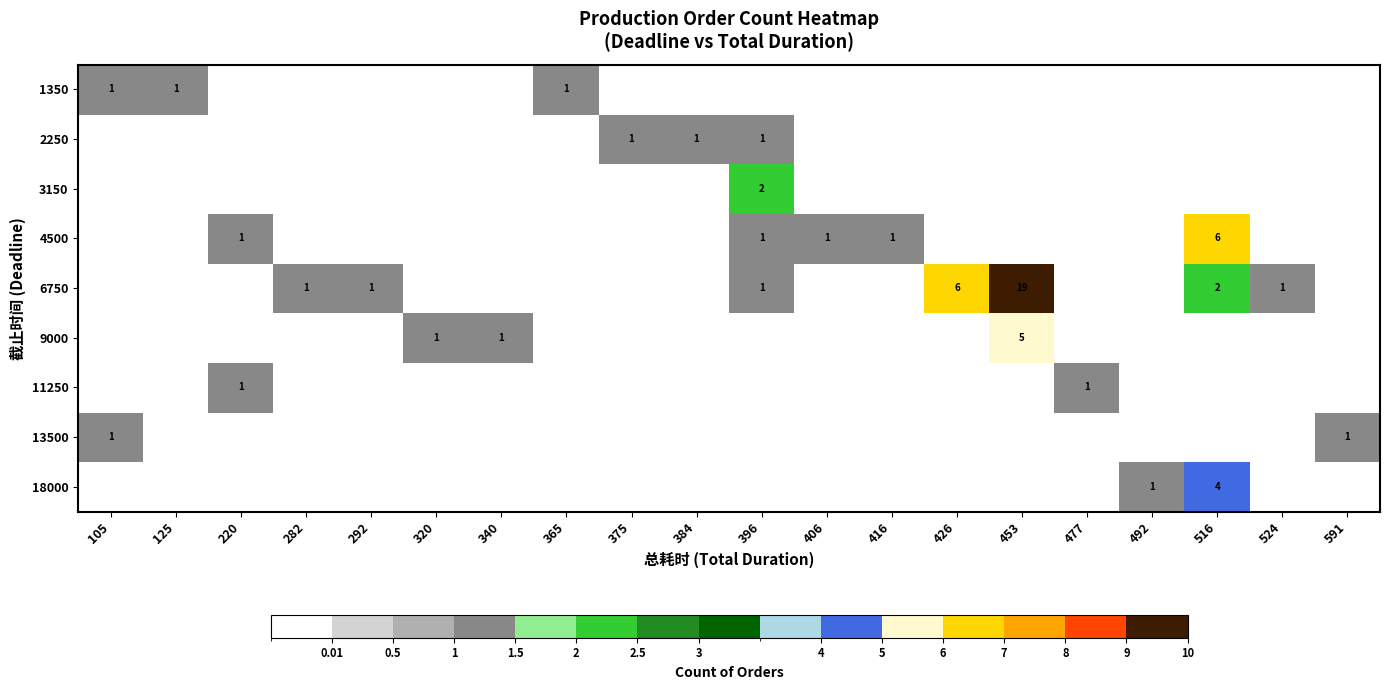

True or false: 13500 has a value of 1 at 105.

True